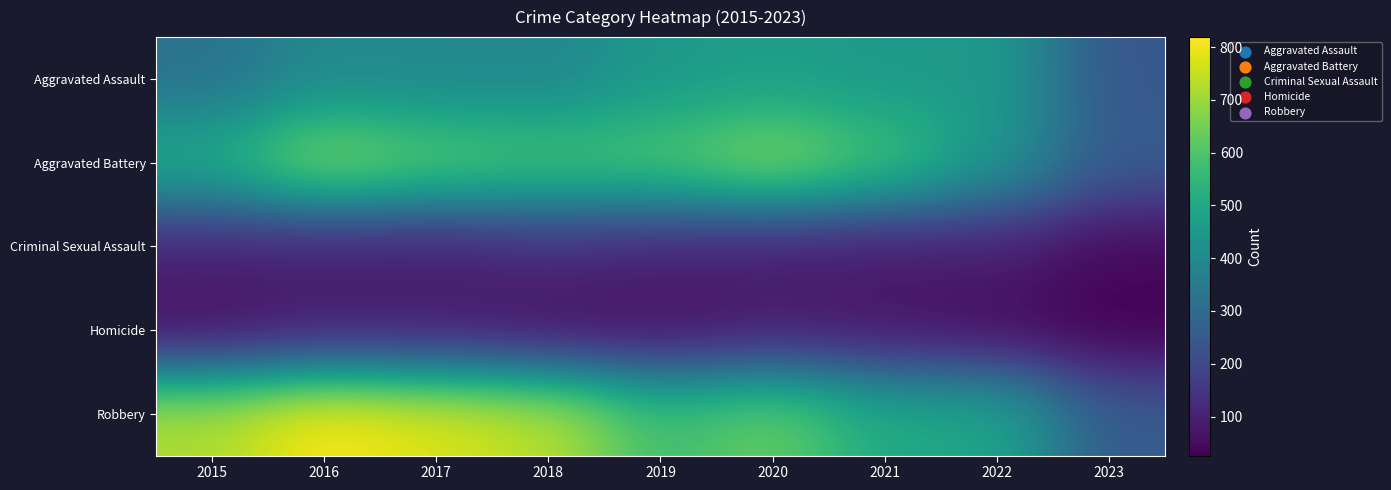

Which label corresponds to the largest value in the chart?

2016